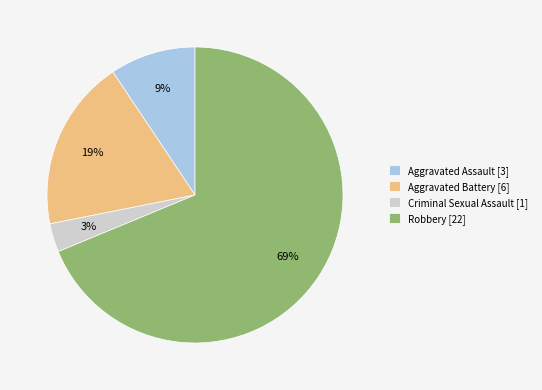

Is Criminal Sexual Assault the majority of the pie?

No